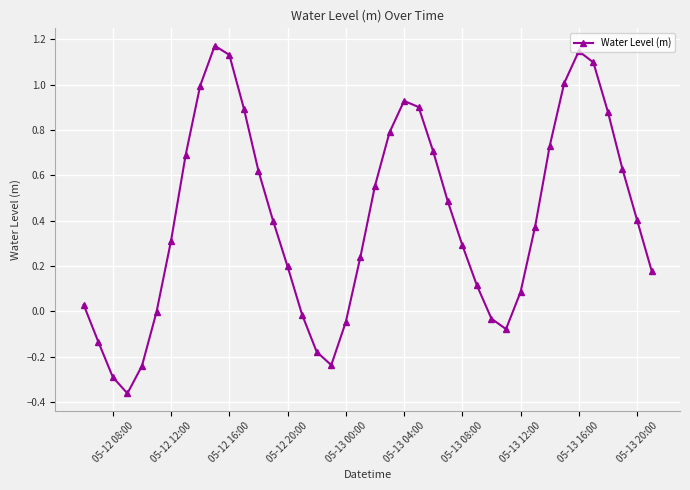

How many points are lower than both their immediate neighbors (excluding endpoints)?

3